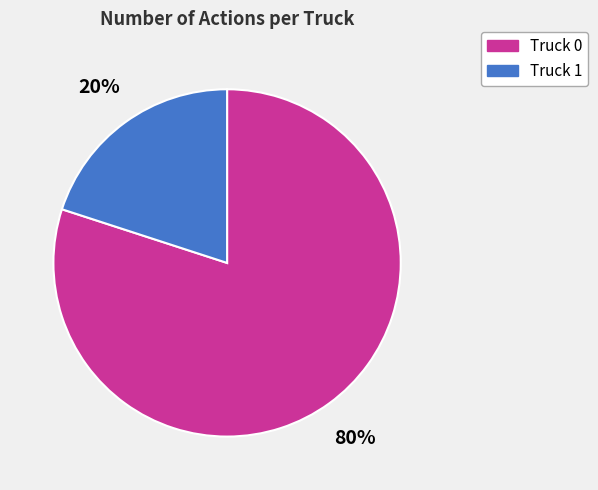

To the nearest percent, what percentage of the pie is Truck 1?

20%